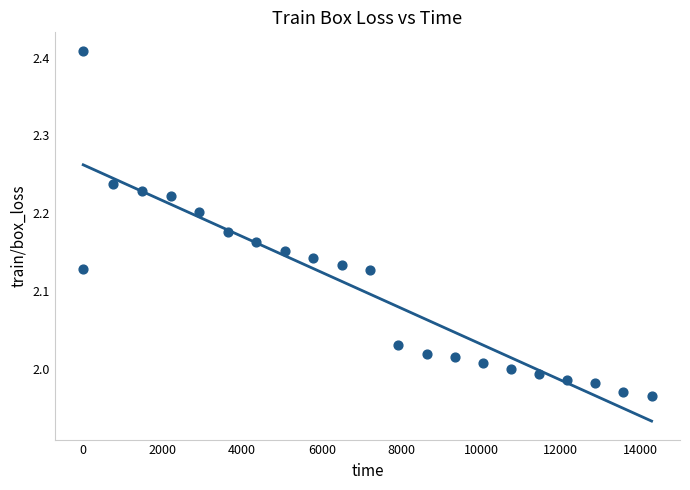

What is the range of Y values (max minus min)?

0.4